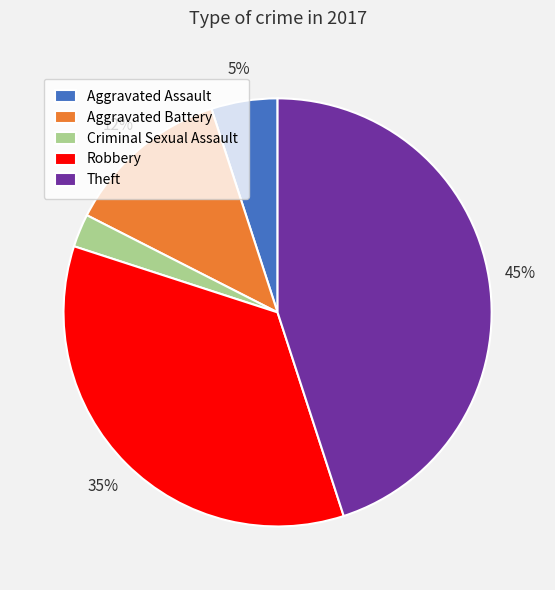

Between Aggravated Battery and Aggravated Assault, which is larger?

Aggravated Battery